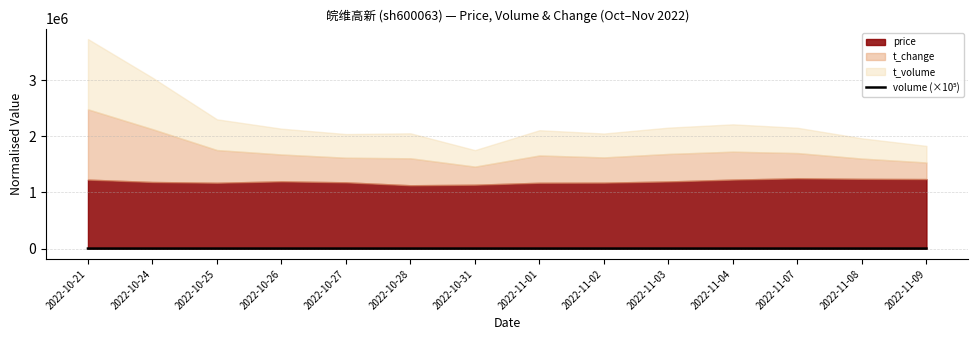

The chart shows a value of 4.6 at 2022-11-09. True or false?

False